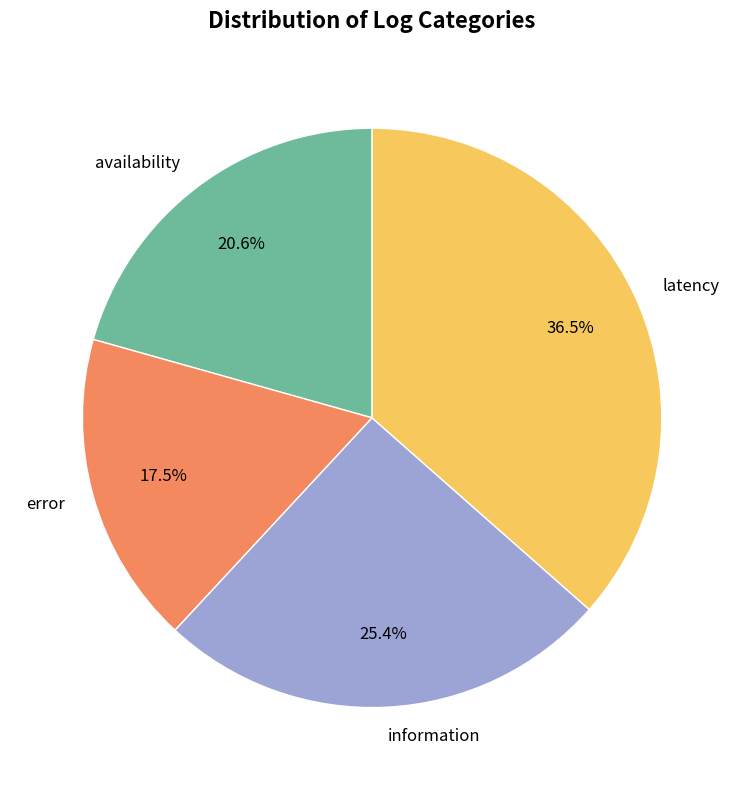

To the nearest percent, what portion does information represent?

25%